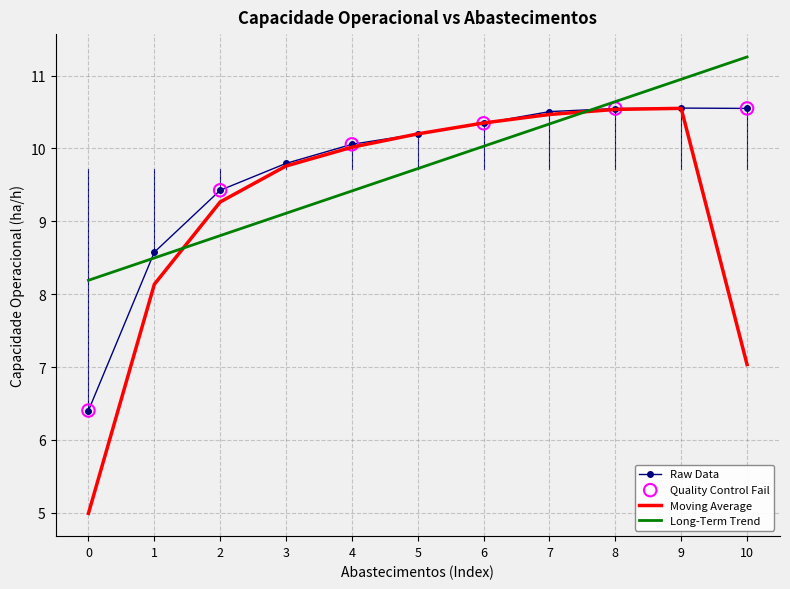

What is the spread (max minus min) of values at 0?

3.2